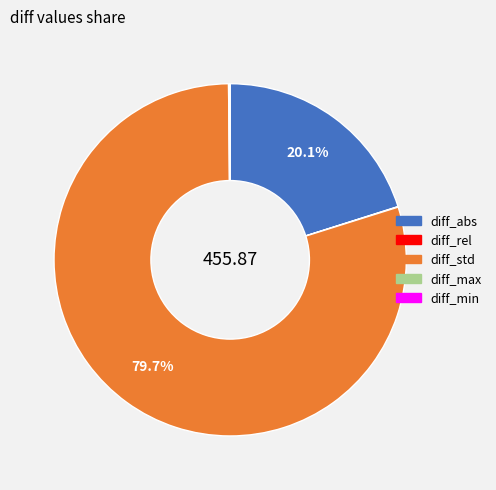

Which category has the biggest portion of the pie?

diff_std